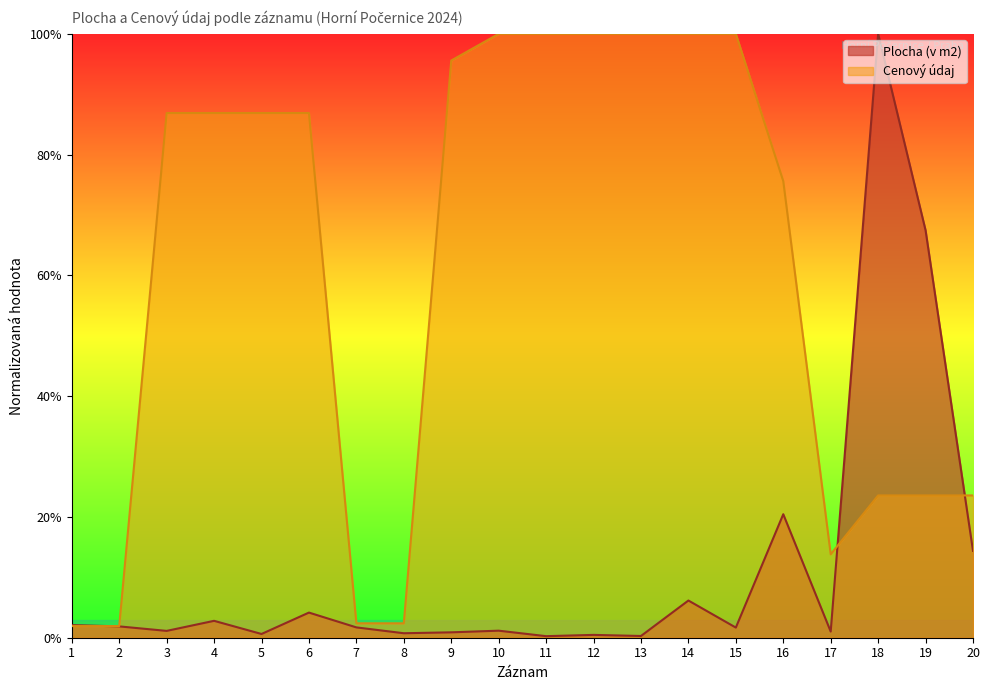

At how many categories does at least one series exceed 0?

20